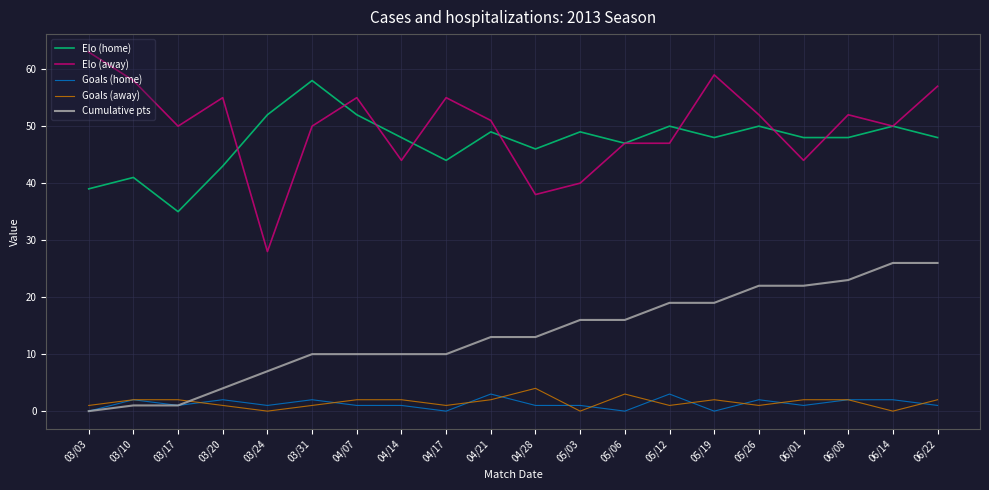

Is the value of Goals (home) at 04/14 greater than the value of Cumulative pts at 06/08?

No